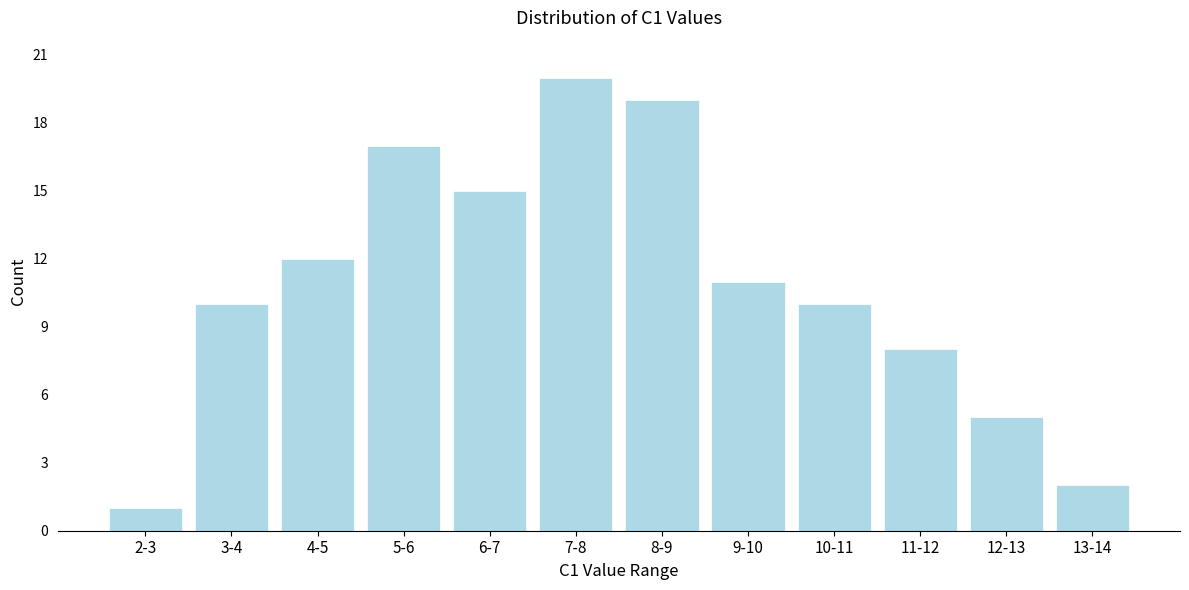

Reading left to right, transcribe all the data shown in this chart.

2-3=1	3-4=10	4-5=12	5-6=17	6-7=15	7-8=20	8-9=19	9-10=11	10-11=10	11-12=8	12-13=5	13-14=2